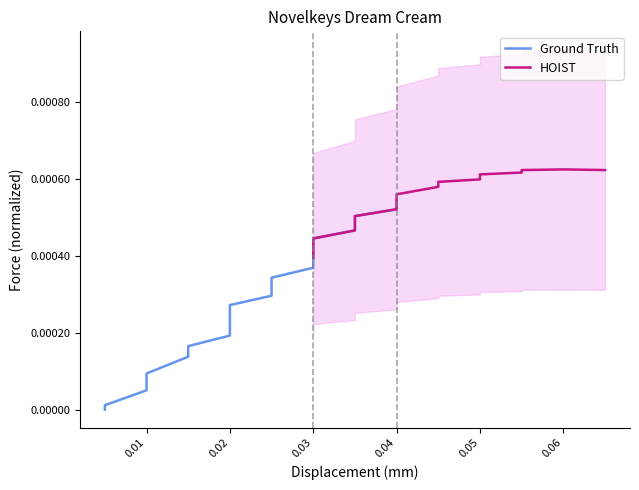

List the series in order of their peak value, lowest first.

Ground Truth, HOIST